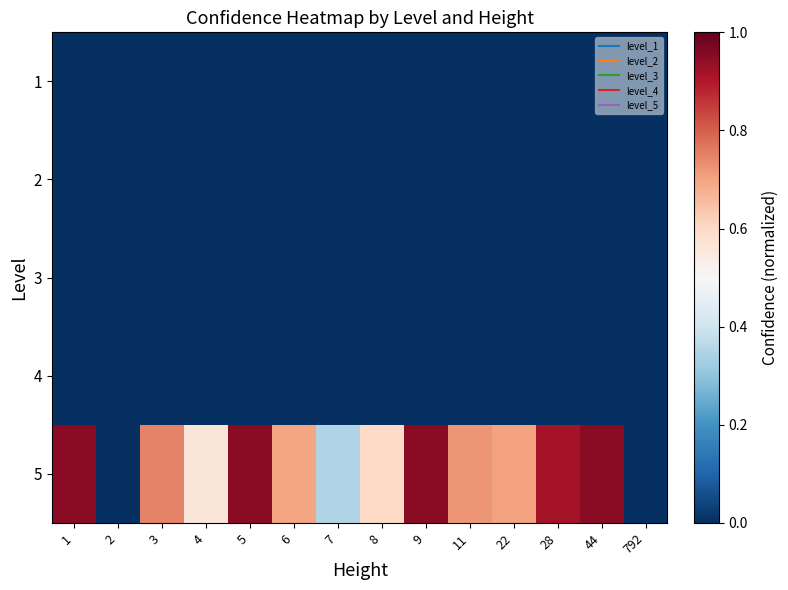

Reading left to right, transcribe all the data shown in this chart.

1: 1=0.0	2=0.0	3=0.0	4=0.0	5=0.0	6=0.0	7=0.0	8=0.0	9=0.0	11=0.0	22=0.0	28=0.0	44=0.0	792=0.0
2: 1=0.0	2=0.0	3=0.0	4=0.0	5=0.0	6=0.0	7=0.0	8=0.0	9=0.0	11=0.0	22=0.0	28=0.0	44=0.0	792=0.0
3: 1=0.0	2=0.0	3=0.0	4=0.0	5=0.0	6=0.0	7=0.0	8=0.0	9=0.0	11=0.0	22=0.0	28=0.0	44=0.0	792=0.0
4: 1=0.0	2=0.0	3=0.0	4=0.0	5=0.0	6=0.0	7=0.0	8=0.0	9=0.0	11=0.0	22=0.0	28=0.0	44=0.0	792=0.0
5: 1=0.9	2=0.0	3=0.7	4=0.6	5=0.9	6=0.7	7=0.4	8=0.6	9=0.9	11=0.7	22=0.7	28=0.9	44=0.9	792=0.0